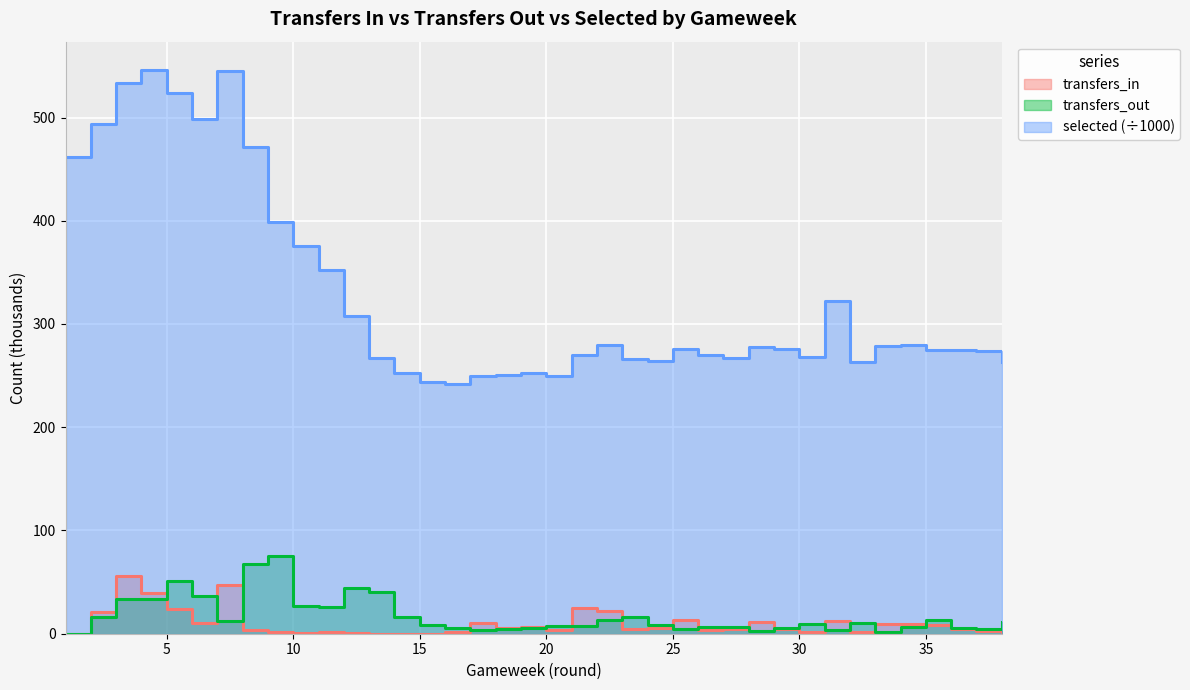

True or false: transfers_out has a value of 6.8 at 34.

True